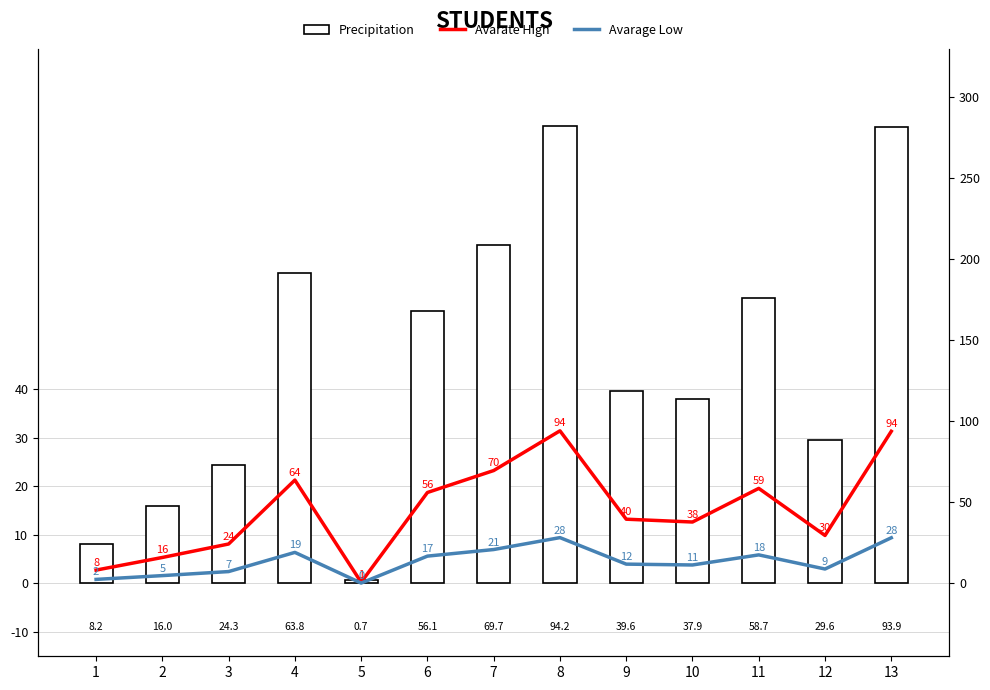

Which series has the largest total across all categories?

marks